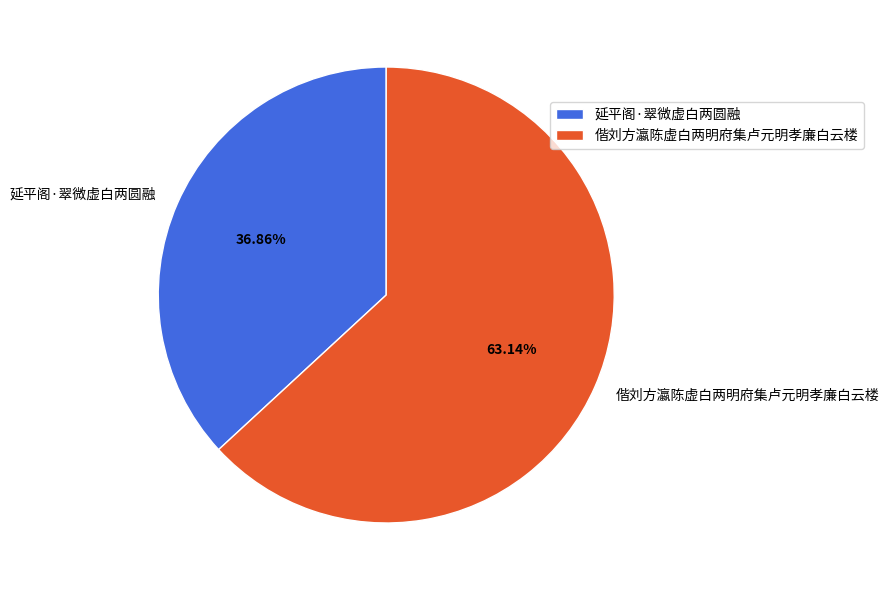

How many slices are in this pie chart?

2